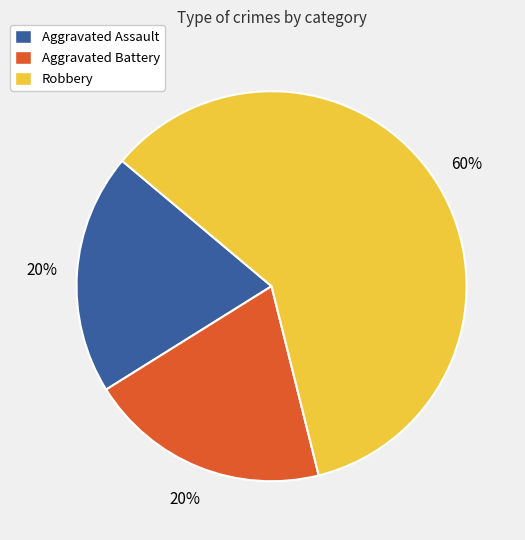

Count the number of slices in the pie.

3